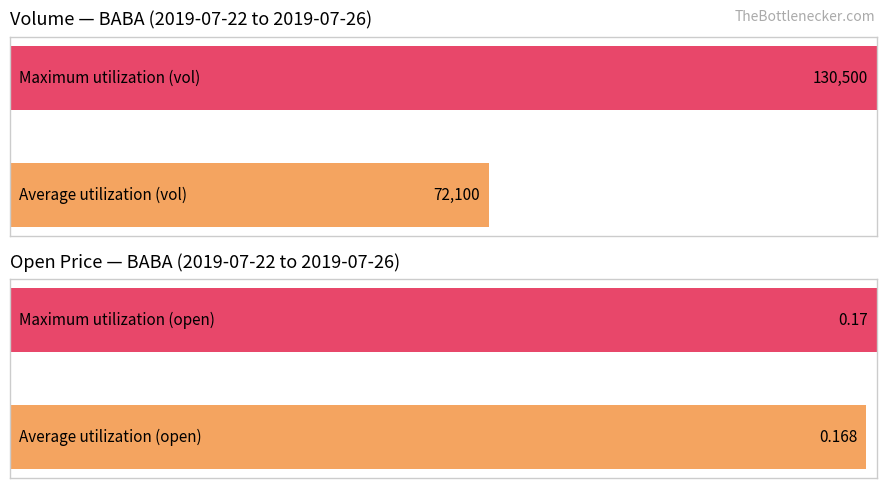

True or false: open has a value of 0.1 at 2019-07-23.

False